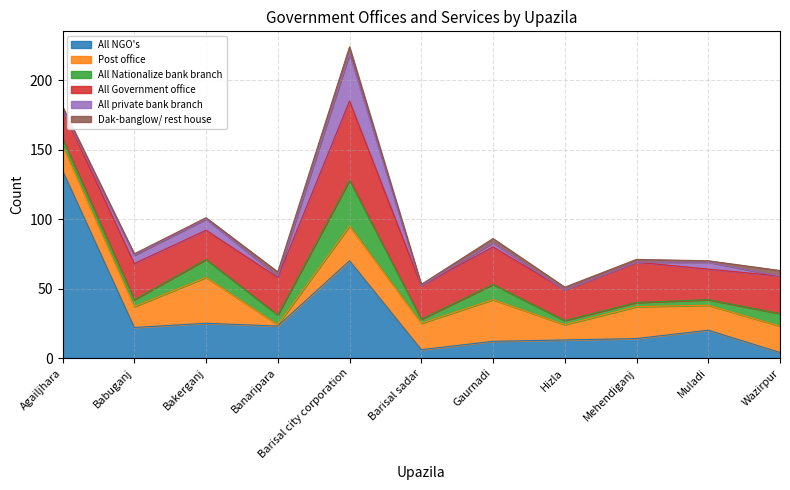

What is the value of the All Government office point at the 5th from the left?

57